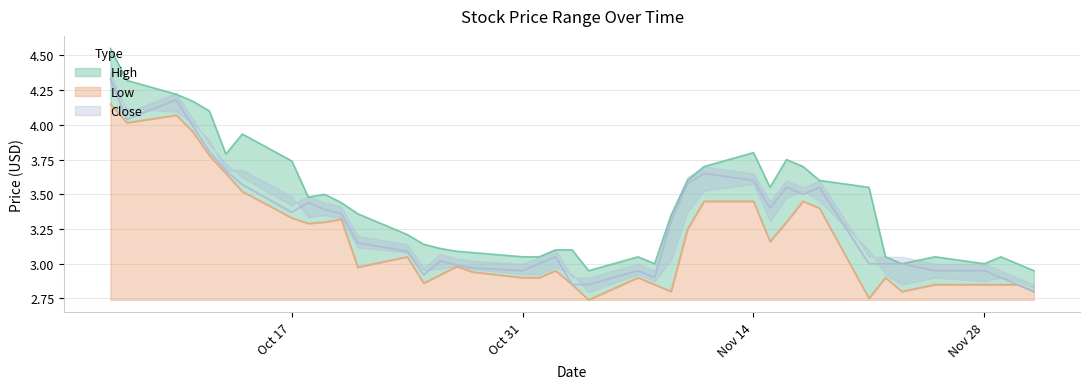

Which series has the largest range (max minus min)?

High